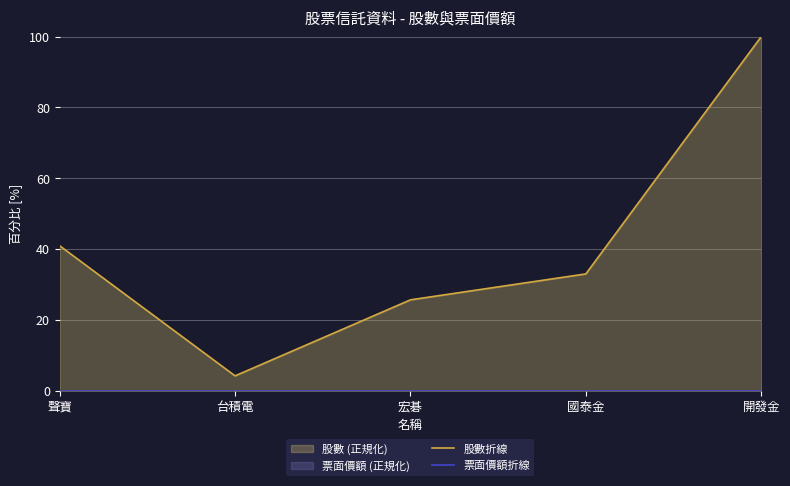

True or false: 股數折線 and 票面價額折線 cross at least once.

False